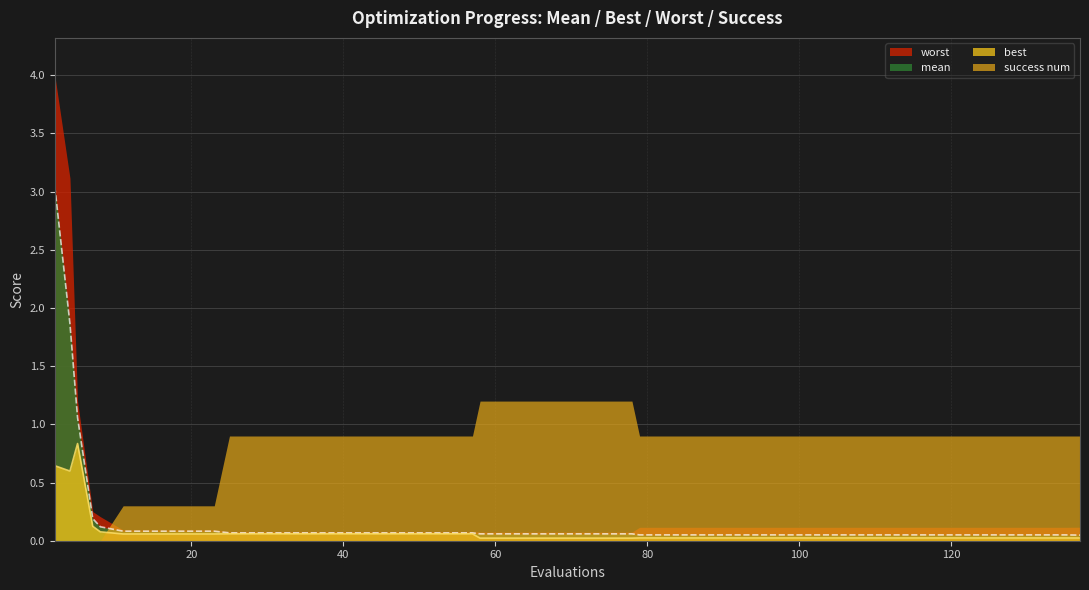

Reading right to left, extract all data points from this chart.

mean: 137=0.0	135=0.1	131=0.1	127=0.1	123=0.1	119=0.1	115=0.1	111=0.1	107=0.1	103=0.1	99=0.1	95=0.1	91=0.1	87=0.1	83=0.1	79=0.1	78=0.1	74=0.1	70=0.1	66=0.1	62=0.1	58=0.1	57=0.1	53=0.1	49=0.1	45=0.1	41=0.1	37=0.1	33=0.1	29=0.1	25=0.1	23=0.1	19=0.1	15=0.1	11=0.1	8=0.1	7=0.2	5=1.1	4=1.9	2=3.0
best: 137=0.0	135=0.0	131=0.0	127=0.0	123=0.0	119=0.0	115=0.0	111=0.0	107=0.0	103=0.0	99=0.0	95=0.0	91=0.0	87=0.0	83=0.0	79=0.0	78=0.0	74=0.0	70=0.0	66=0.0	62=0.0	58=0.0	57=0.1	53=0.1	49=0.1	45=0.1	41=0.1	37=0.1	33=0.1	29=0.1	25=0.1	23=0.1	19=0.1	15=0.1	11=0.1	8=0.1	7=0.1	5=0.8	4=0.6	2=0.6